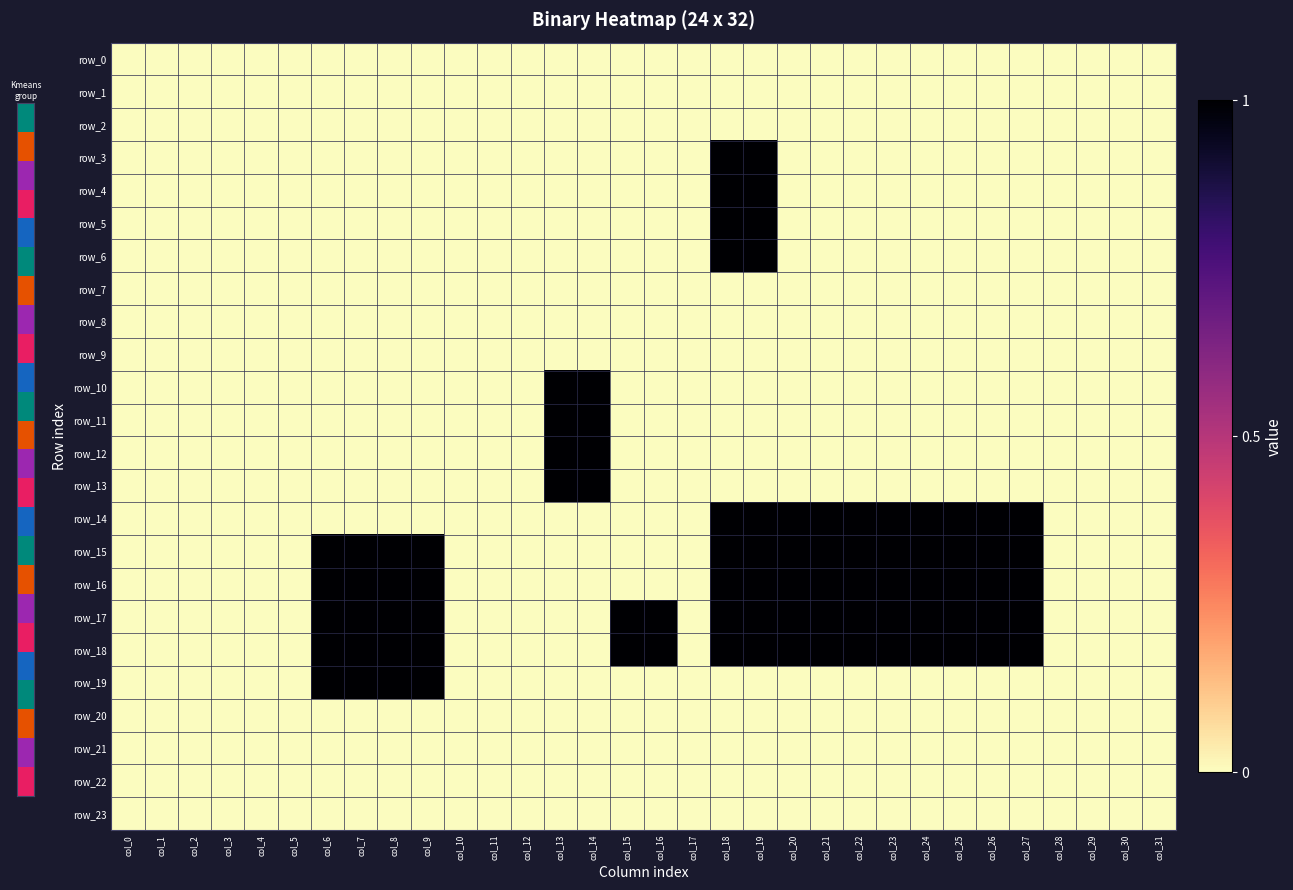

What is the sum of all row_10 values?

2